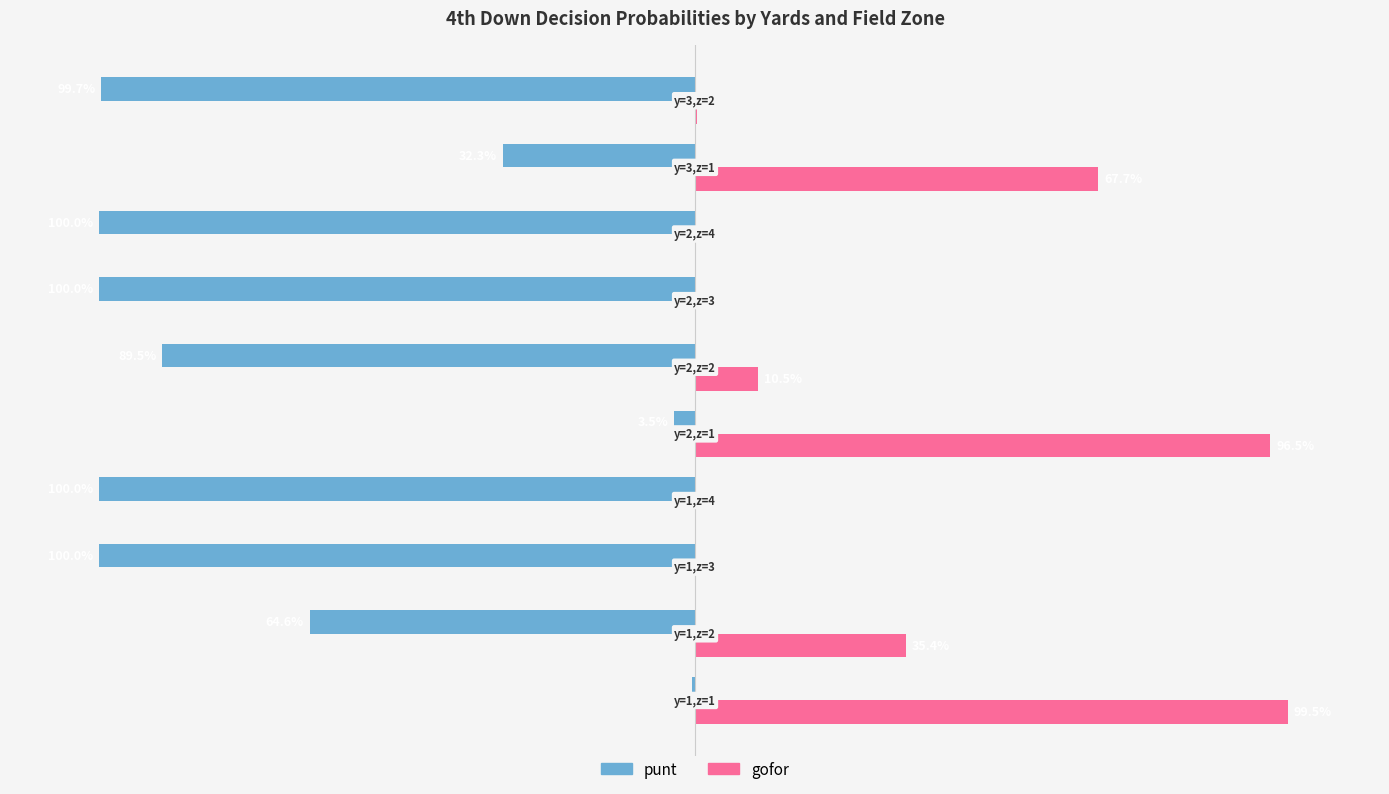

What are all the series names shown in the legend?

punt, gofor